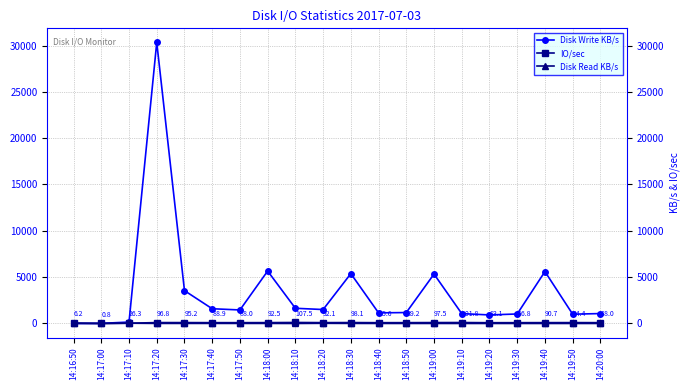

Which series has the largest range (max minus min)?

Disk Write KB/s